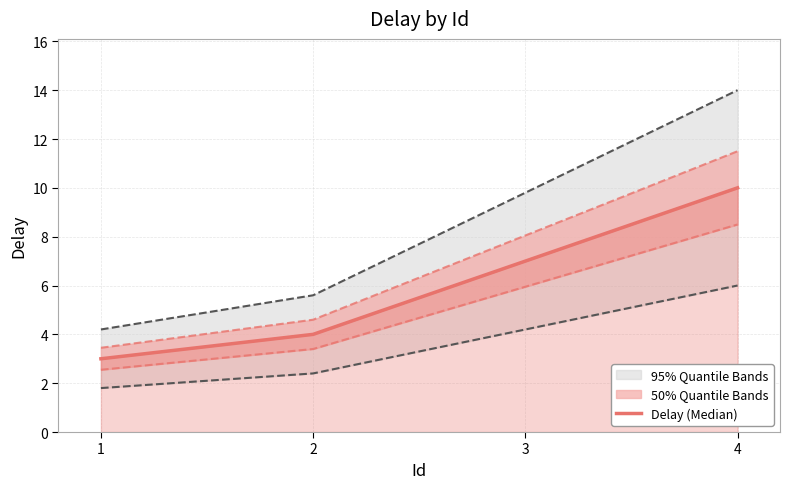

Does the chart display data point markers on the line(s)?

No